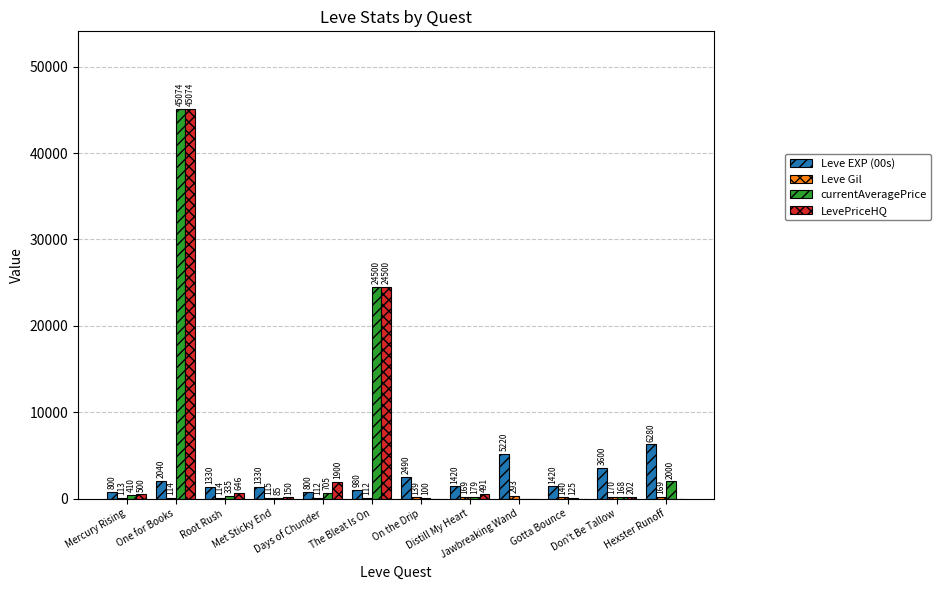

Where does the Leve EXP (00s) series first go above 1420?

One for Books